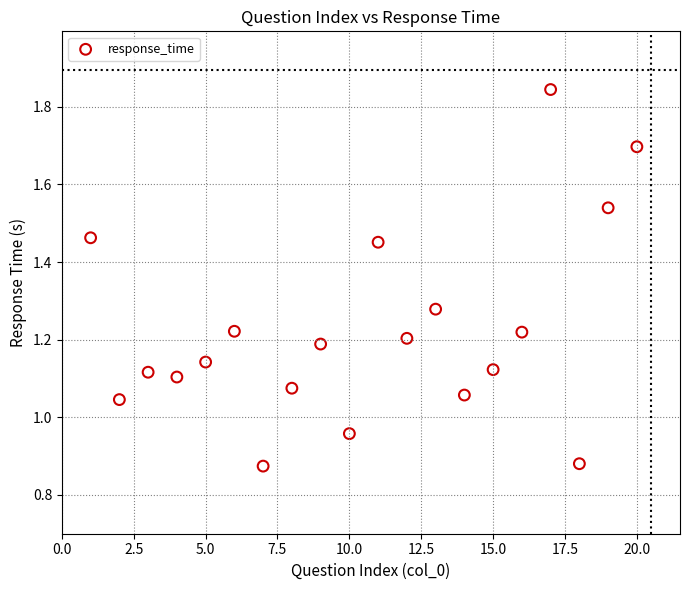

What is the range of X values (max minus min)?

19.0